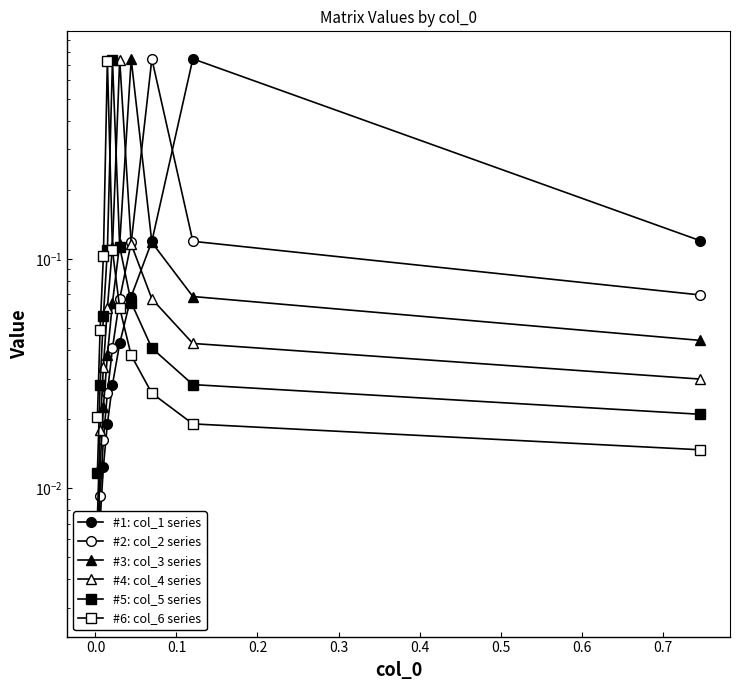

List the series in order of their peak value, lowest first.

#6: col_6 series, #5: col_5 series, #4: col_4 series, #3: col_3 series, #2: col_2 series, #1: col_1 series